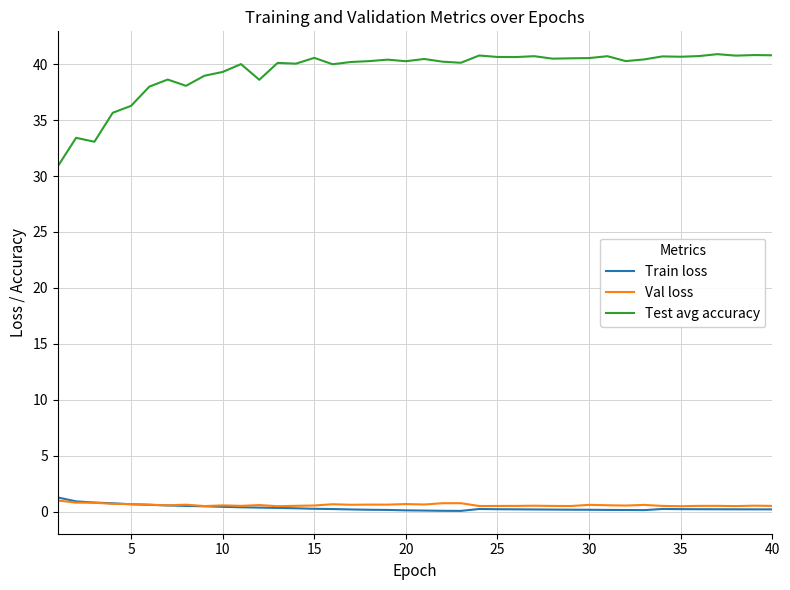

What is the difference between the maximum and second lowest values in the Train loss series?

1.2